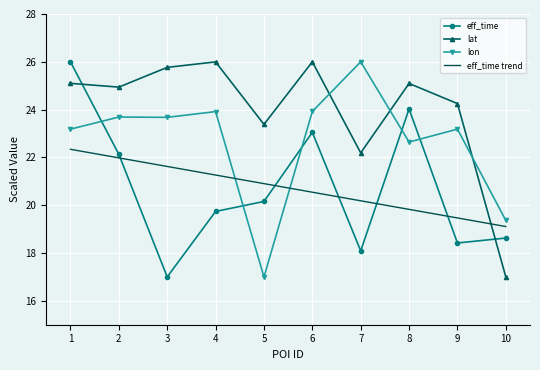

Where do lon and eff_time trend first cross each other?

4 and 5